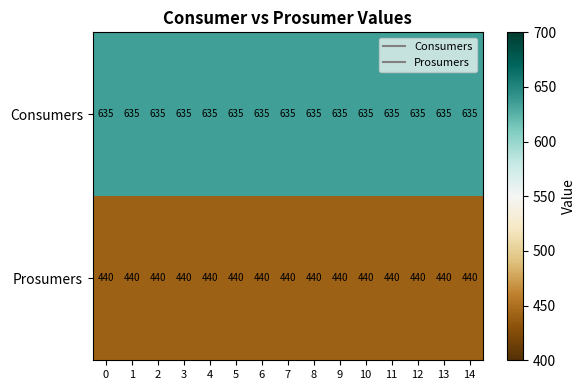

Rank the series at 14 from lowest to highest value.

Prosumers, Consumers